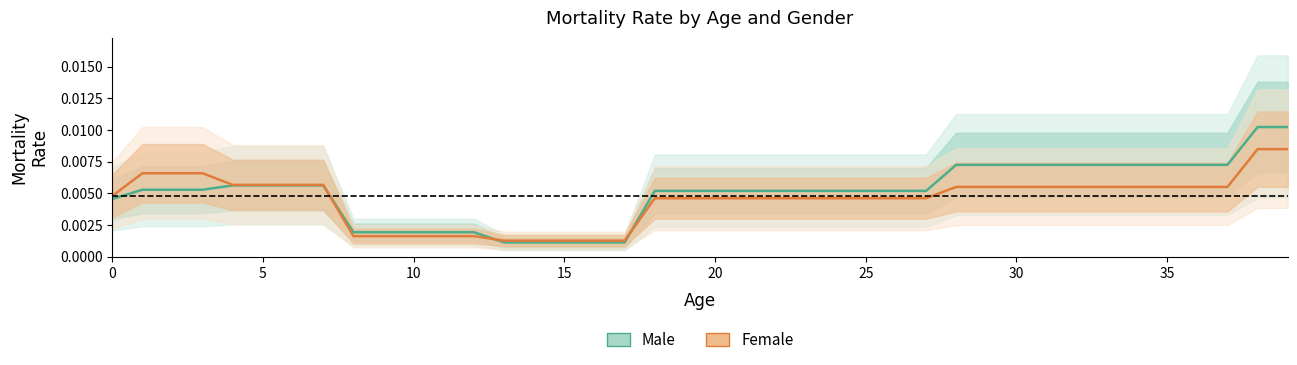

Which category has the lowest value in the Male (Estimate) series?

13